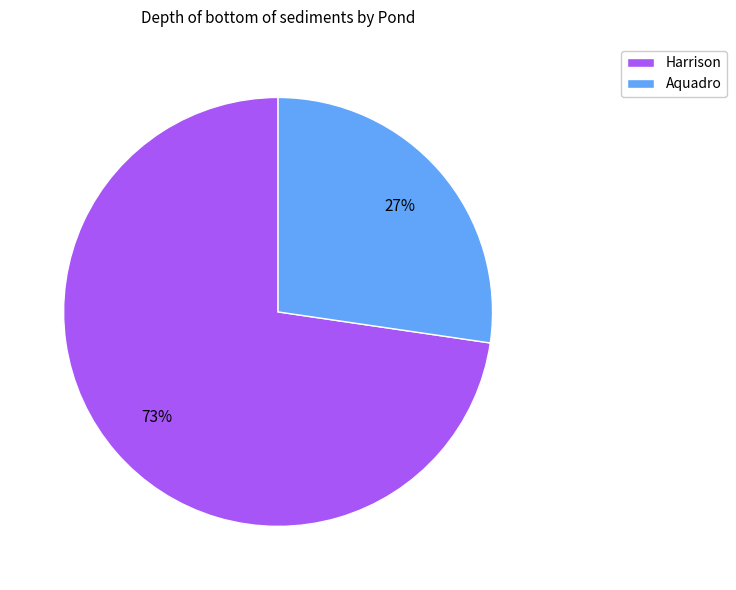

To the nearest percent, what is the combined percentage of Harrison and Aquadro?

100%